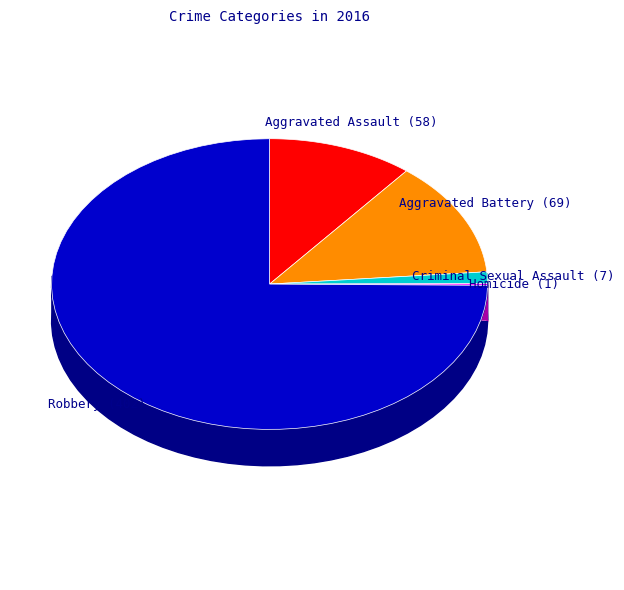

What is the ratio of the value at Aggravated Battery to the value at Robbery?

0.2